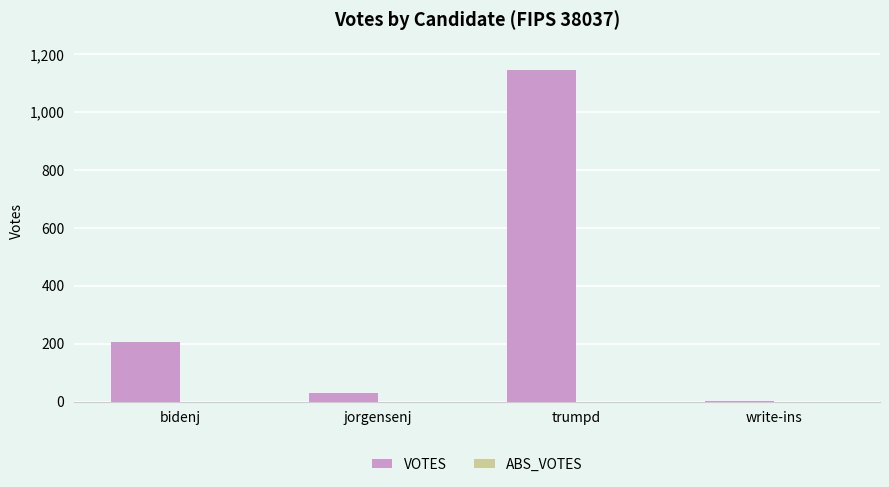

What is the change in value from jorgensenj to trumpd?

+1117